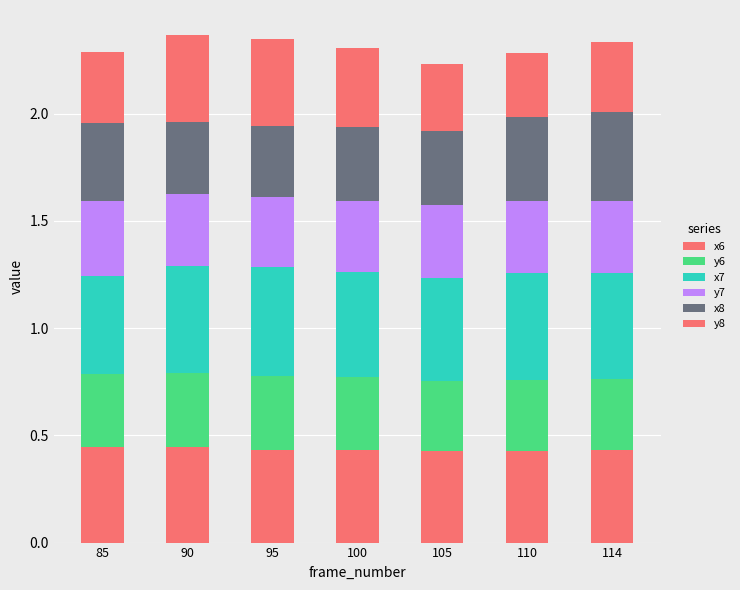

Count the number of categories in the chart.

7